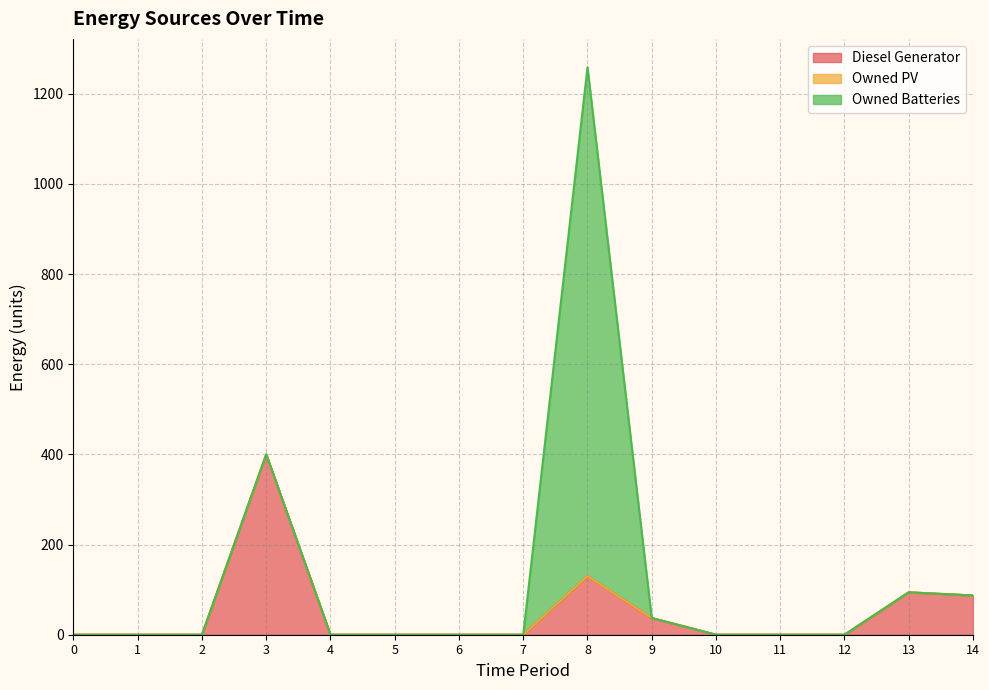

List the series in order of their overall mean, lowest first.

Owned PV, Diesel Generator, Owned Batteries